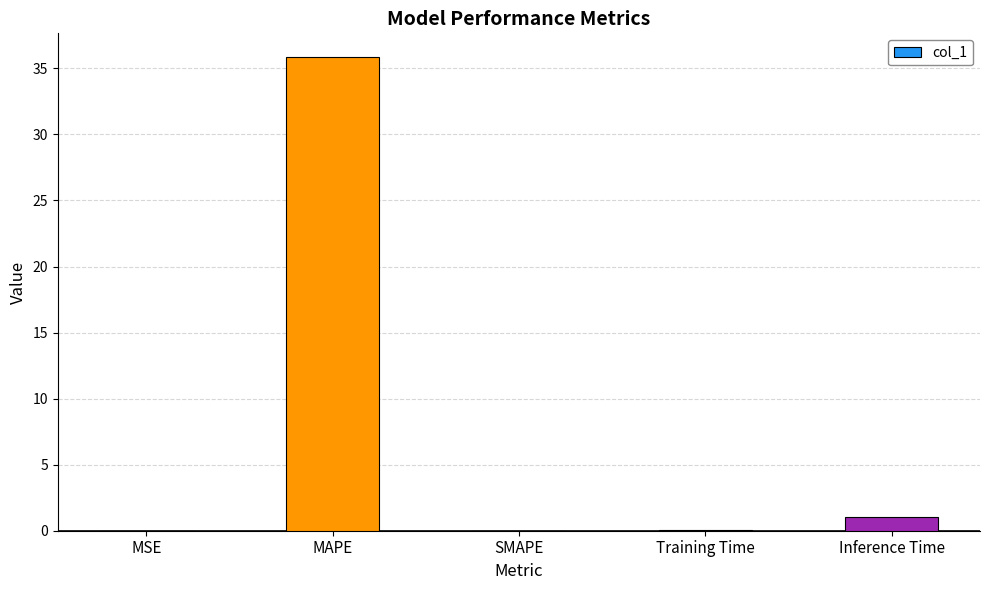

Is it true that the value at SMAPE is -16.4?

False